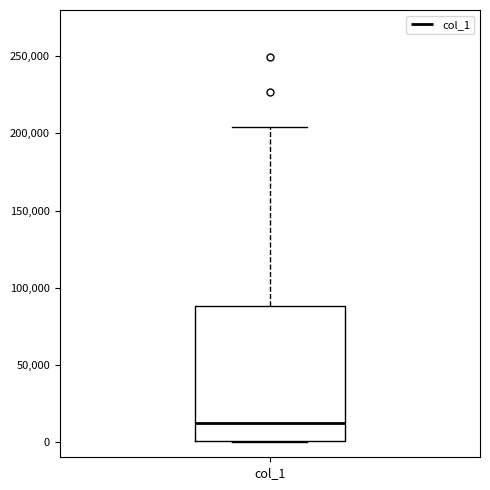

Read this box plot against the y-axis: the position of the median line, the range covered by the box, and the ends of both whiskers. The values are not printed on the chart, so give them approximately, as read against the axis.

median 15000, box 0 to 90000, whiskers 0 to 205000